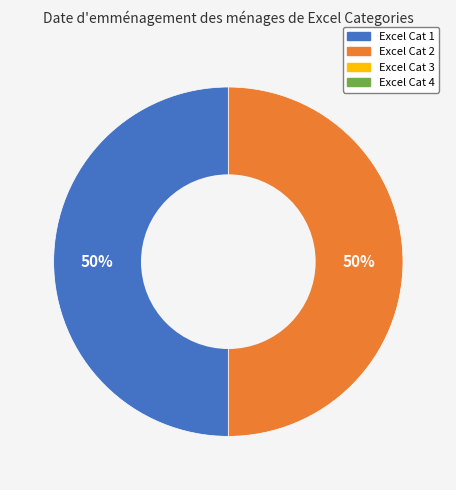

To the nearest percent, what is the average slice percentage?

50%